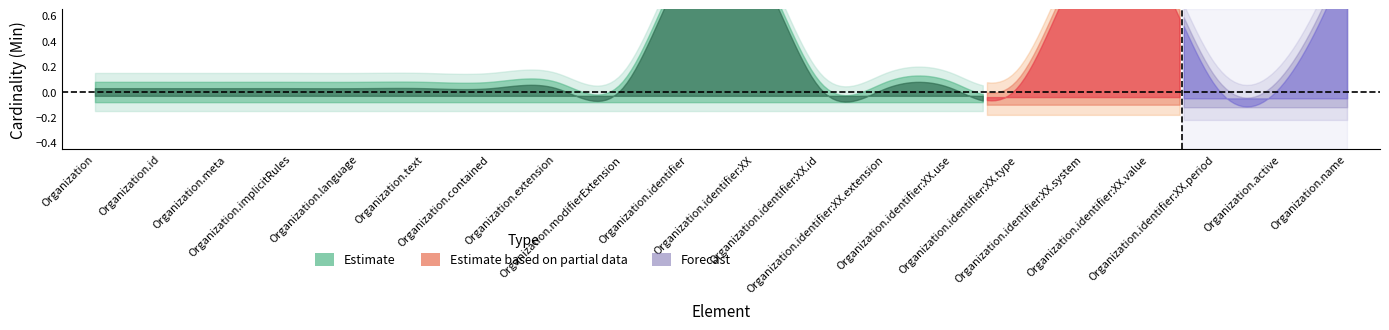

True or false: Min and Base Min cross at least once.

False